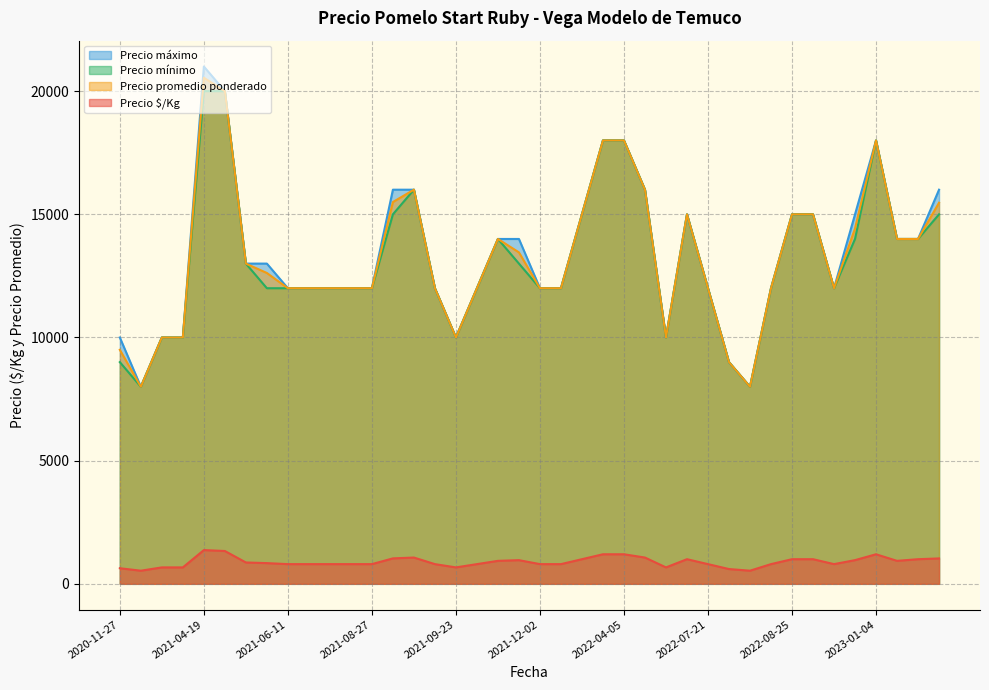

True or false: Precio mínimo and Precio máximo intersect in this chart.

False